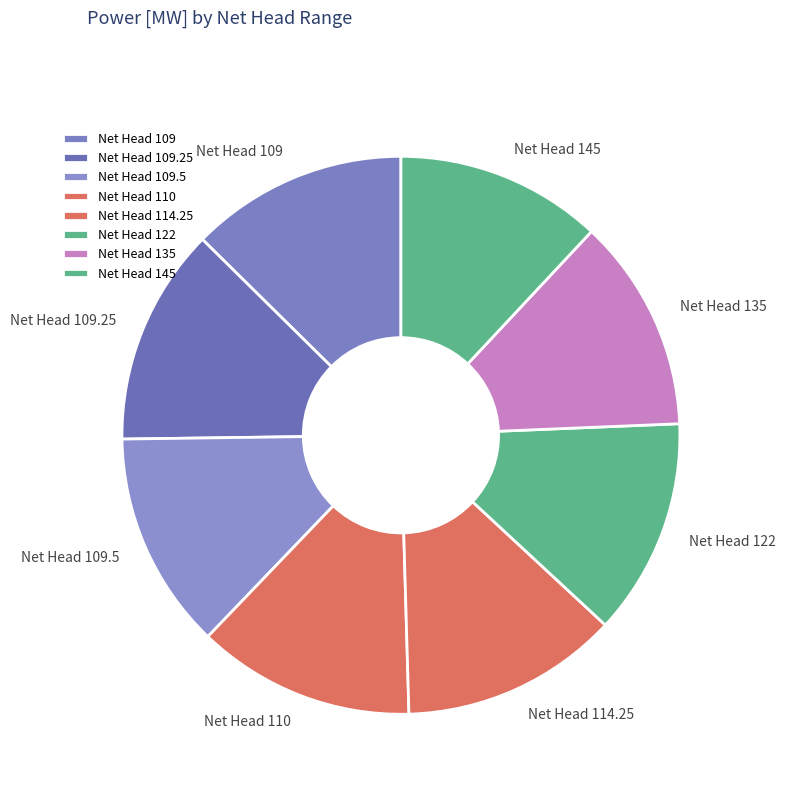

Approximately how many times larger is the value at Net Head 109 compared to Net Head 122?

1.0